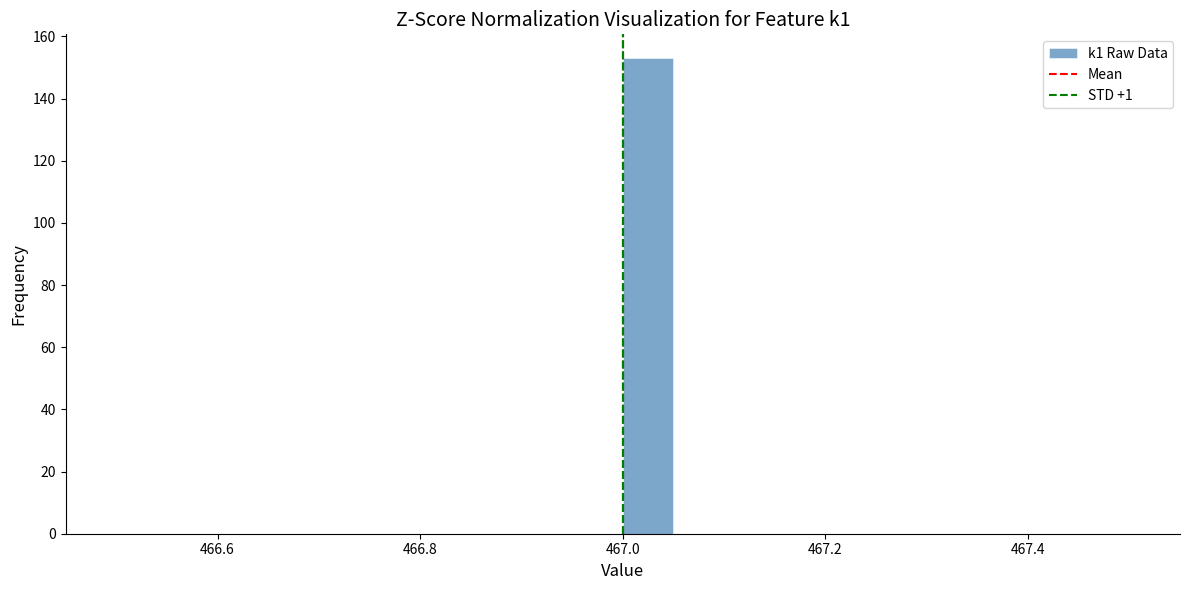

Read against the x-axis, roughly where is the centre of the tallest bar?

467.02